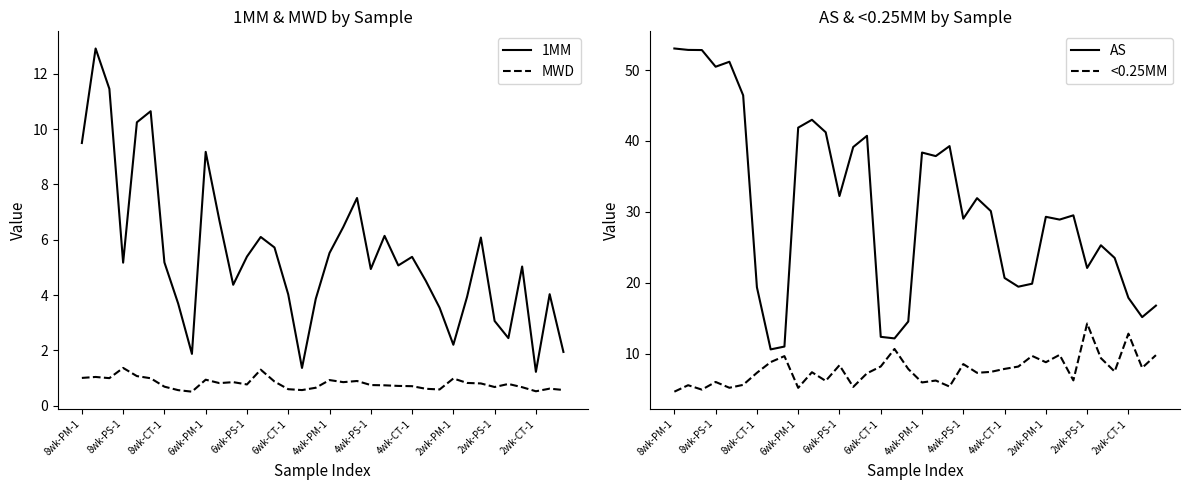

What is the value of the MWD point at the 36th from the left?

0.6